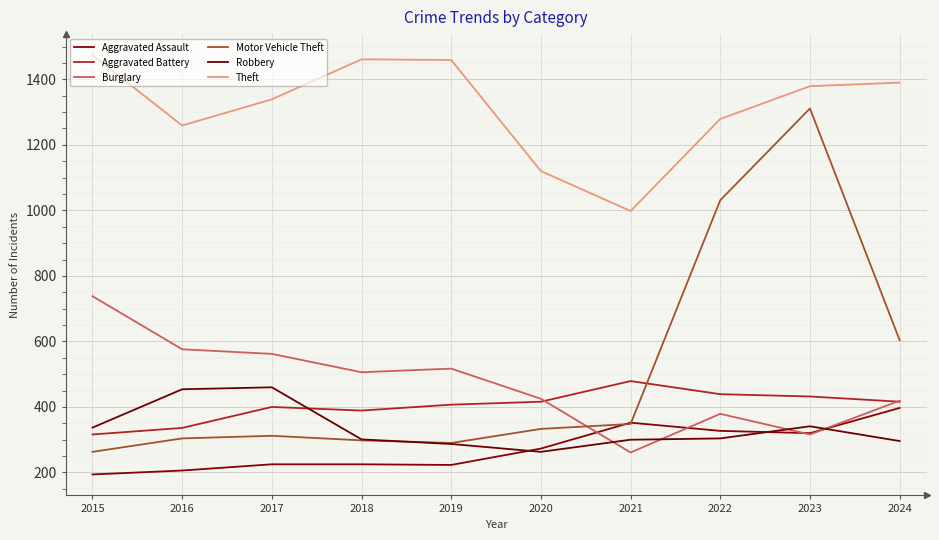

Is this an area chart (filled region under the line)?

No